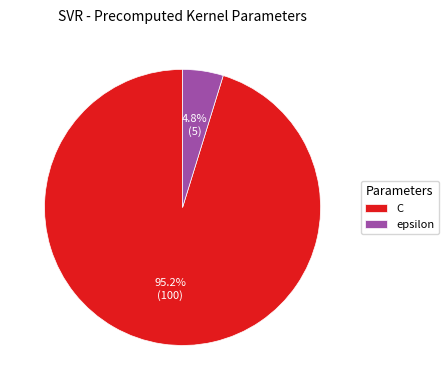

Is the sum of epsilon and C greater than half?

Yes